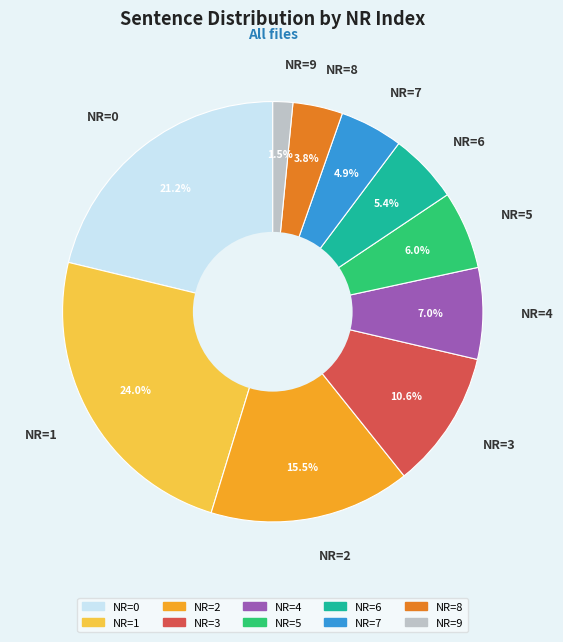

The NR=5 slice represents 1% of the pie. True or false?

False